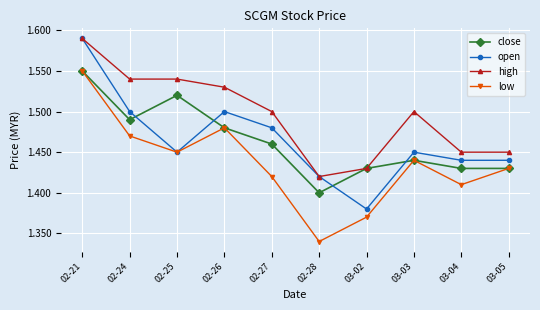

Is this an area chart (filled region under the line)?

No